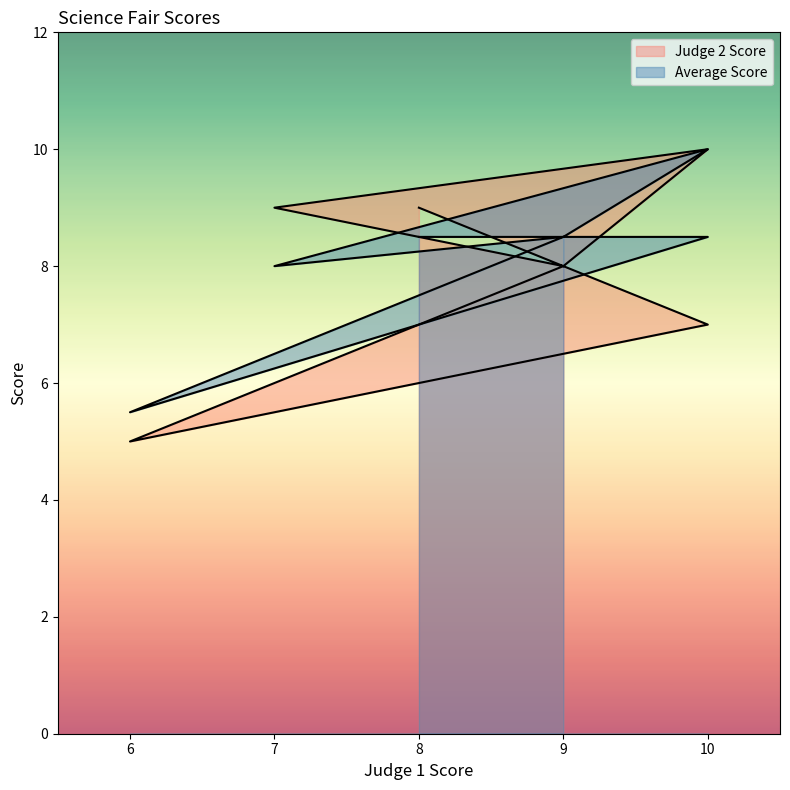

What is the approximate value of Average Score at 7?

8.0